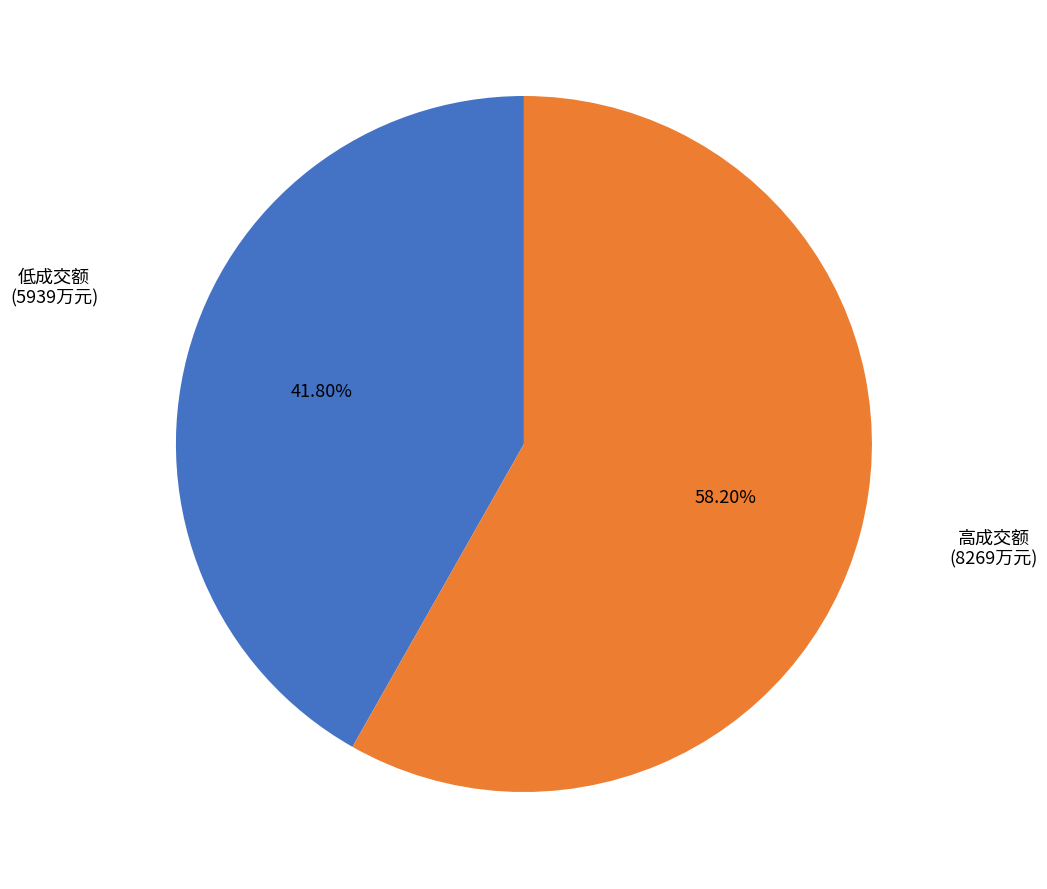

Does any single category account for the majority?

Yes